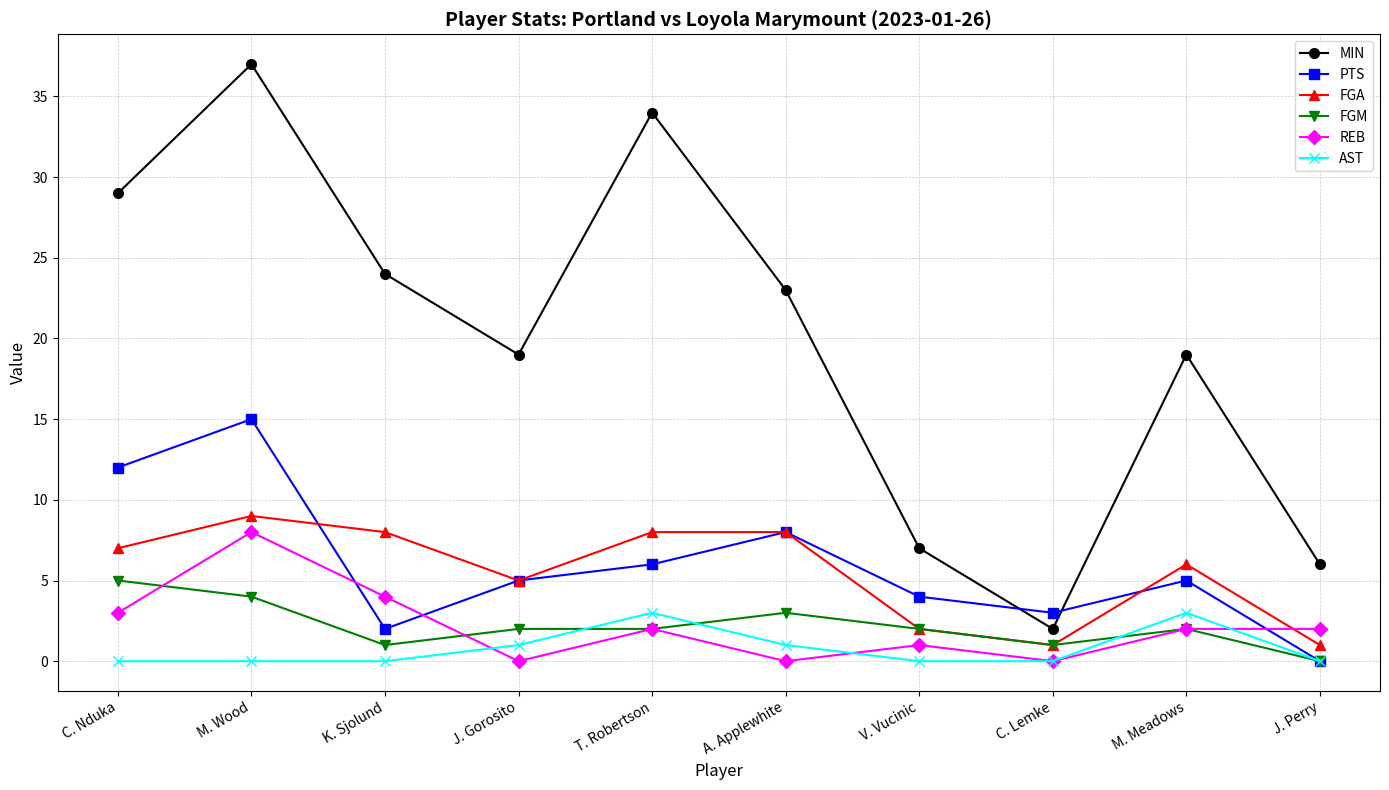

Is this an area chart (filled region under the line)?

No